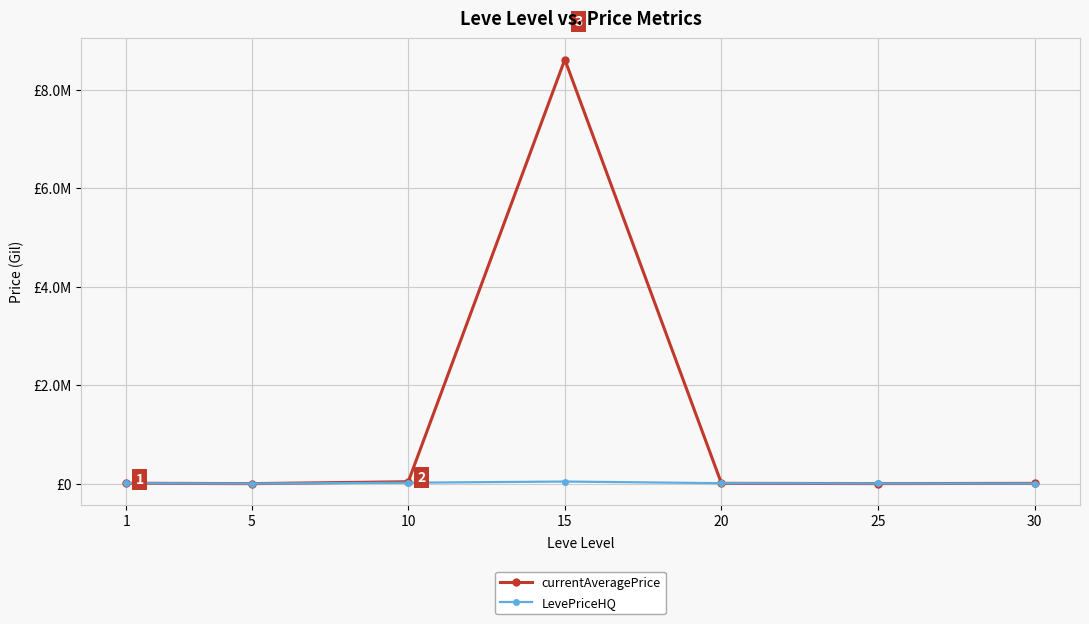

At which category is the sum across all series the highest?

15